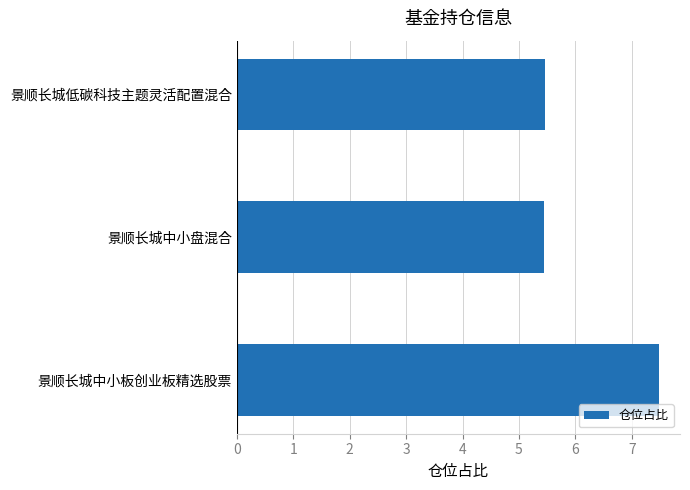

How many series are shown in this chart?

1